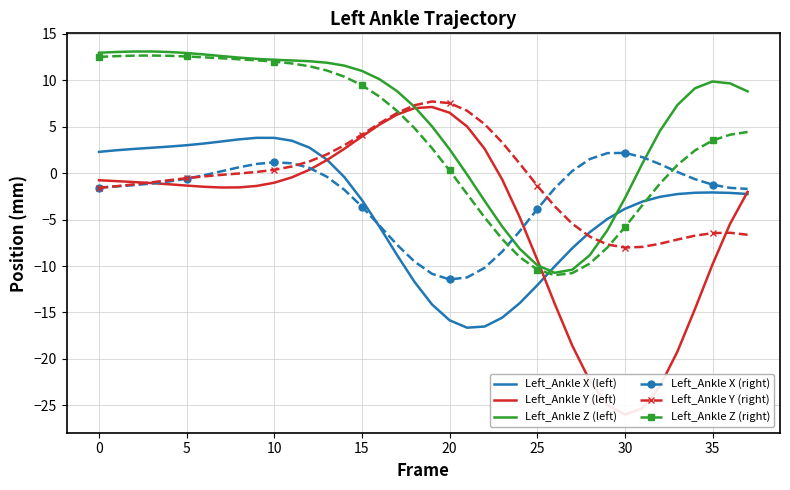

At which category is the sum across all series the highest?

11